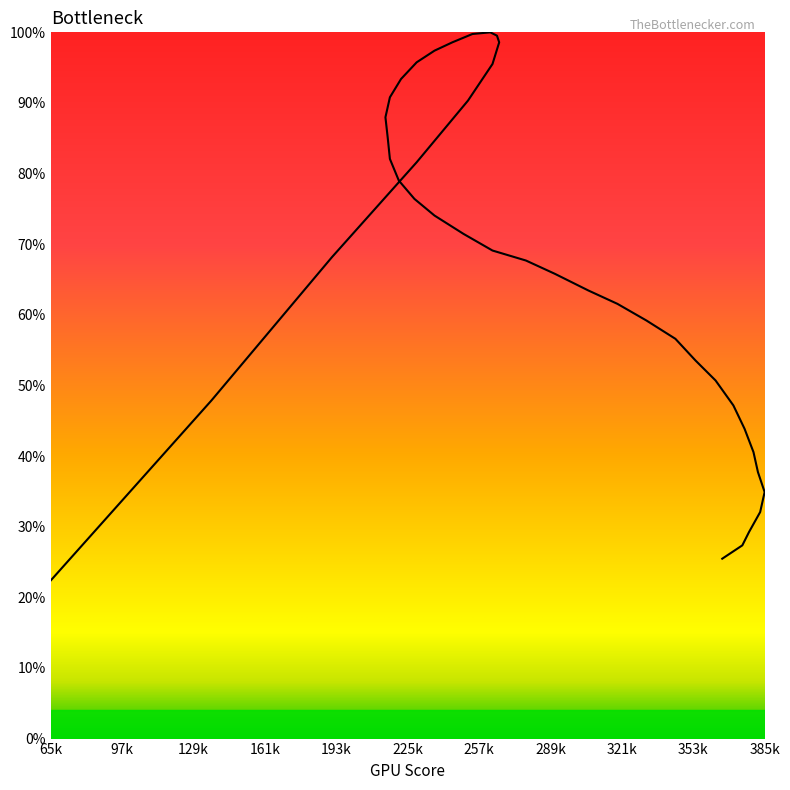

True or false: the data shows 117.9 at 217.

False